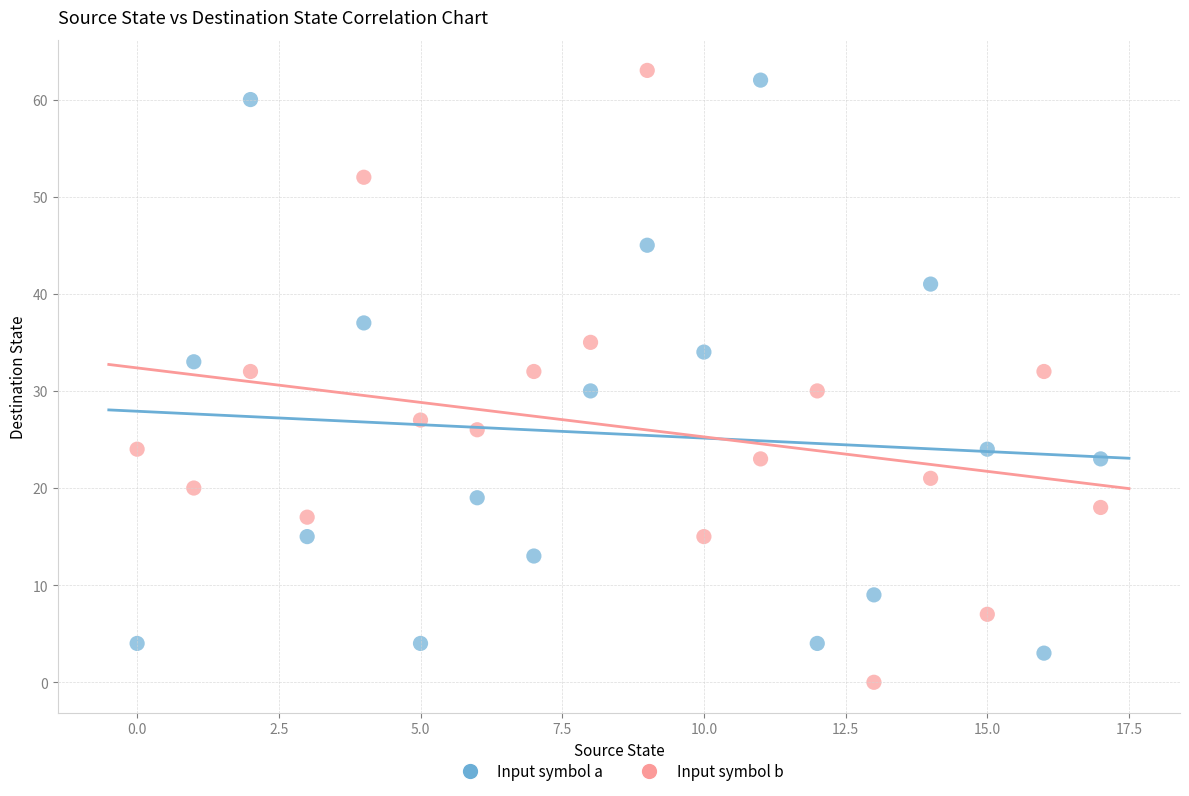

Across all data points, what is the range of Y values (max minus min)?

63